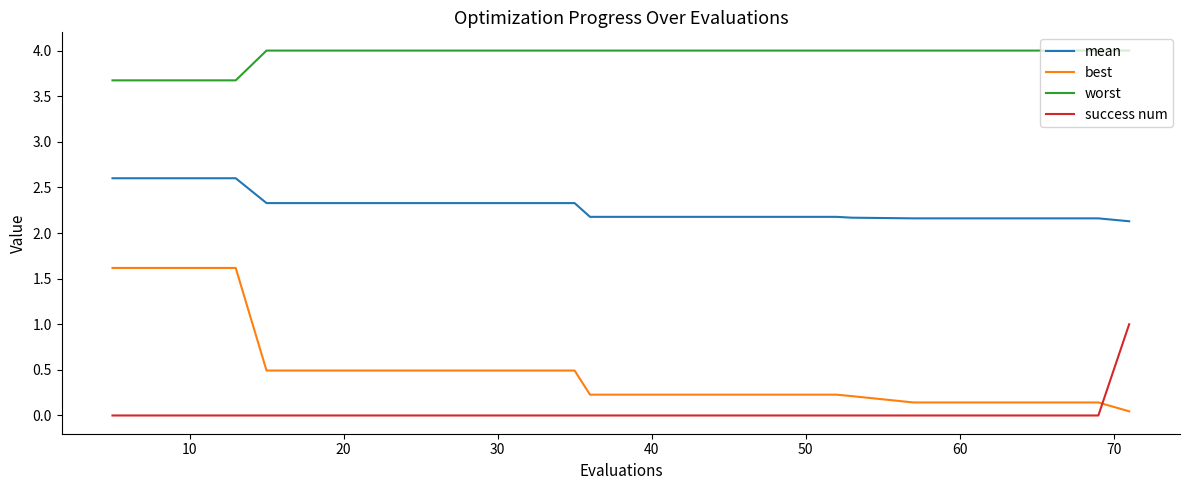

Which series has the largest total across all categories?

worst